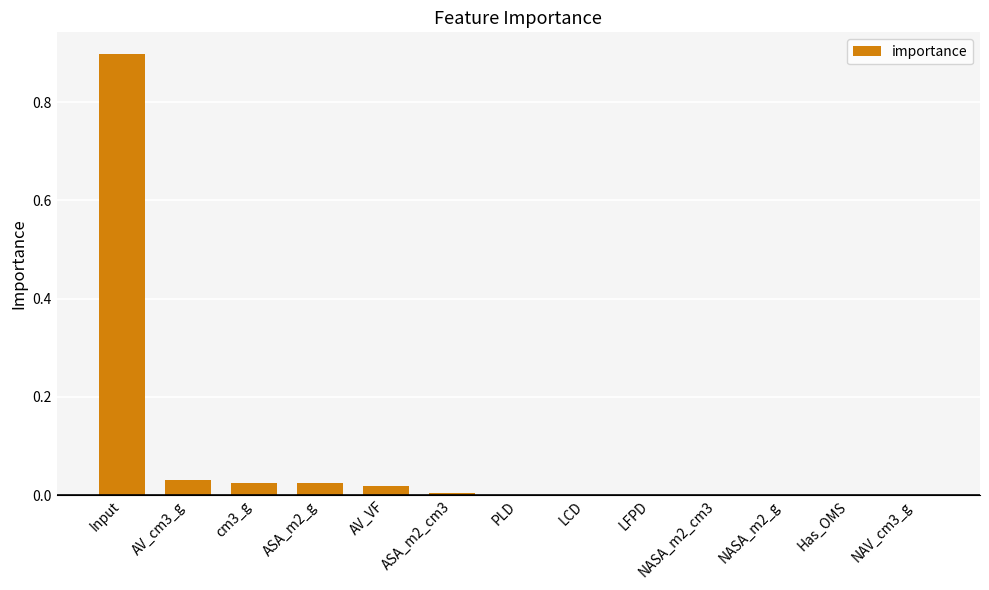

What is the average value?

0.1